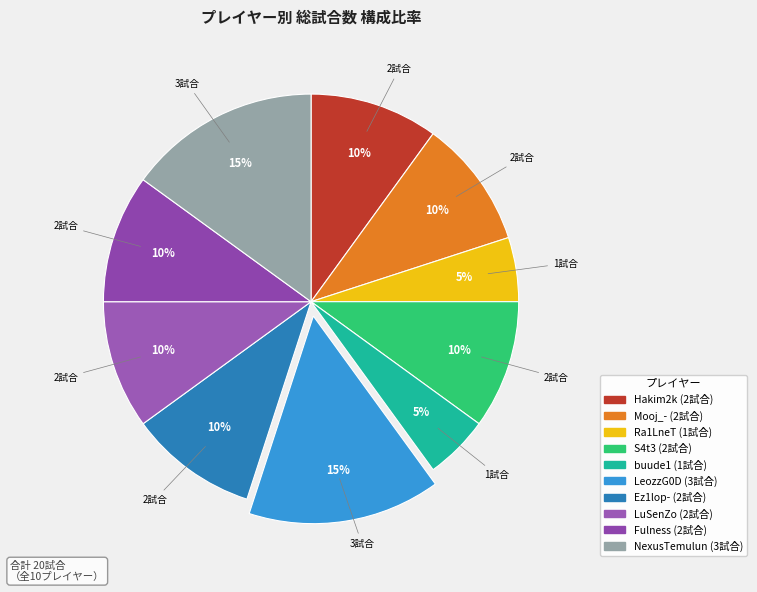

What portion of the pie excludes NexusTemulun?

85.0%